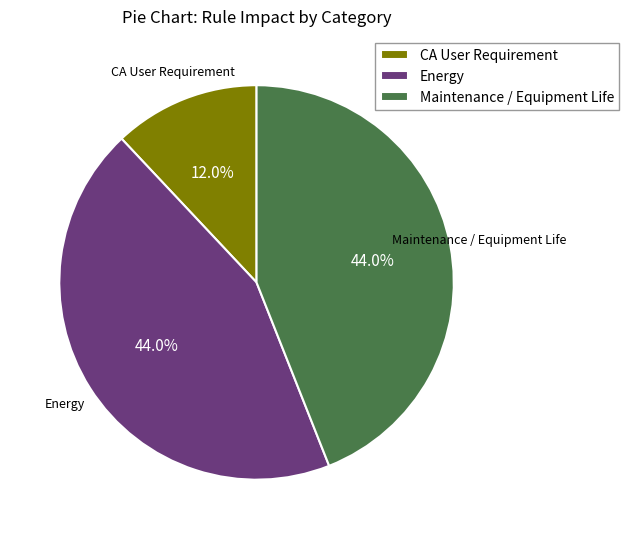

Does Energy represent more than half of the total?

No